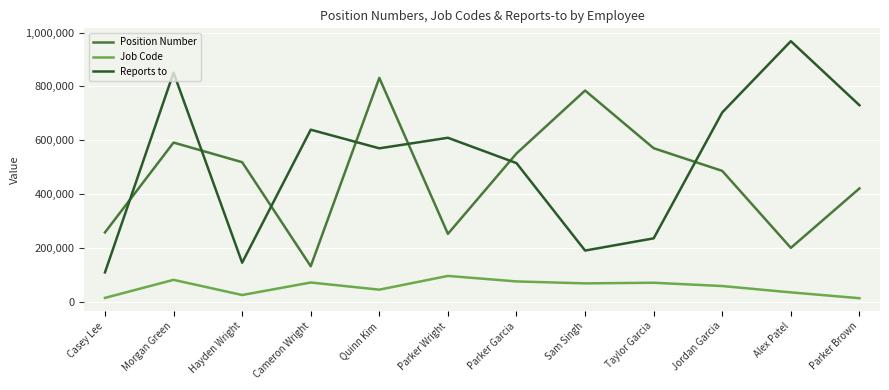

Which series has the largest total across all categories?

Reports to